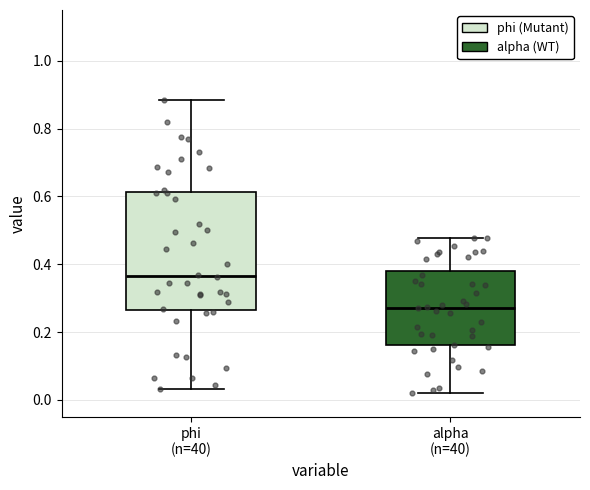

Reading left to right, read every box against the y-axis: the position of its median line, the range the box covers, and the ends of its whiskers. The values are not printed on the chart, so give them approximately, as read against the axis.

phi (n=40): median 0.36, box 0.26 to 0.62, whiskers 0.04 to 0.88
alpha (n=40): median 0.28, box 0.16 to 0.38, whiskers 0.02 to 0.48